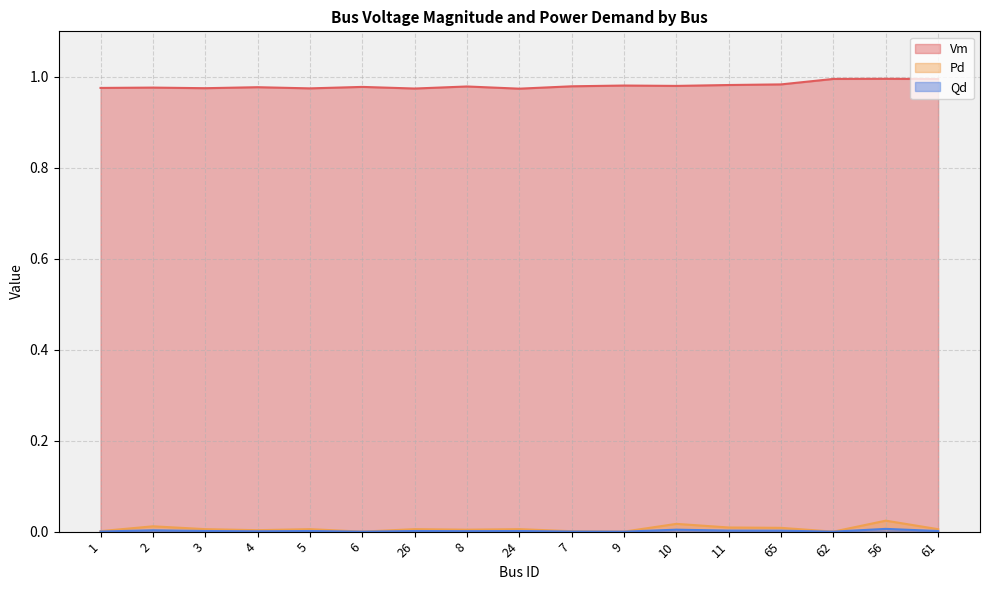

Reading right to left, transcribe all the data shown in this chart.

Vm: 61=1.0	56=1.0	62=1.0	65=1.0	11=1.0	10=1.0	9=1.0	7=1.0	24=1.0	8=1.0	26=1.0	6=1.0	5=1.0	4=1.0	3=1.0	2=1.0	1=1.0
Pd: 61=0.0	56=0.0	62=0.0	65=0.0	11=0.0	10=0.0	9=0.0	7=0.0	24=0.0	8=0.0	26=0.0	6=0.0	5=0.0	4=0.0	3=0.0	2=0.0	1=0.0
Qd: 61=0.0	56=0.0	62=0.0	65=0.0	11=0.0	10=0.0	9=0.0	7=0.0	24=0.0	8=0.0	26=0.0	6=0.0	5=0.0	4=0.0	3=0.0	2=0.0	1=0.0